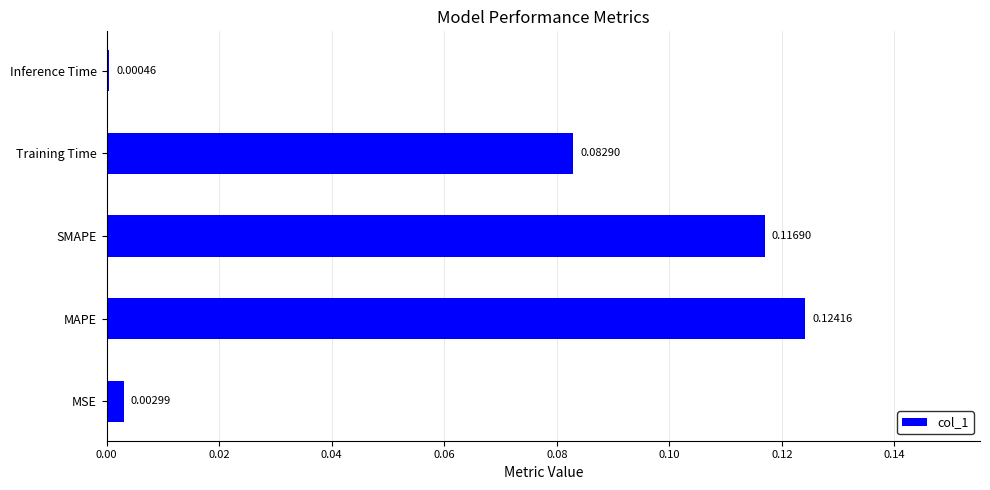

Which label corresponds to the largest value in the chart?

MAPE